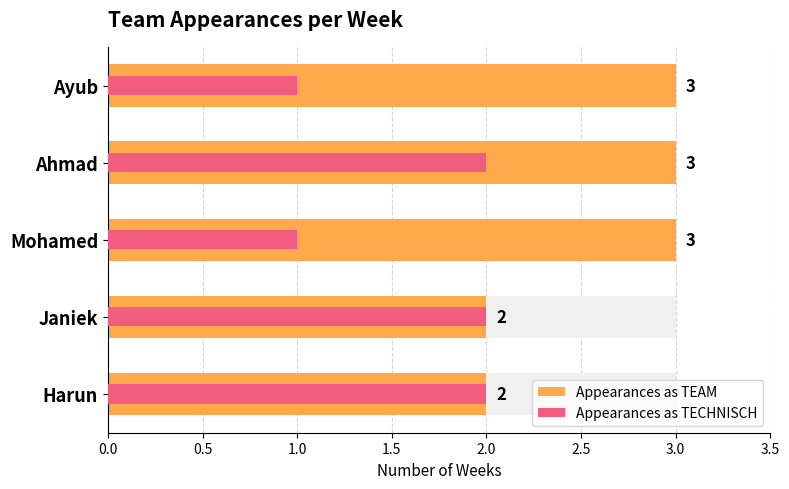

What are all the series names shown in the legend?

Appearances as TEAM, Appearances as TECHNISCH